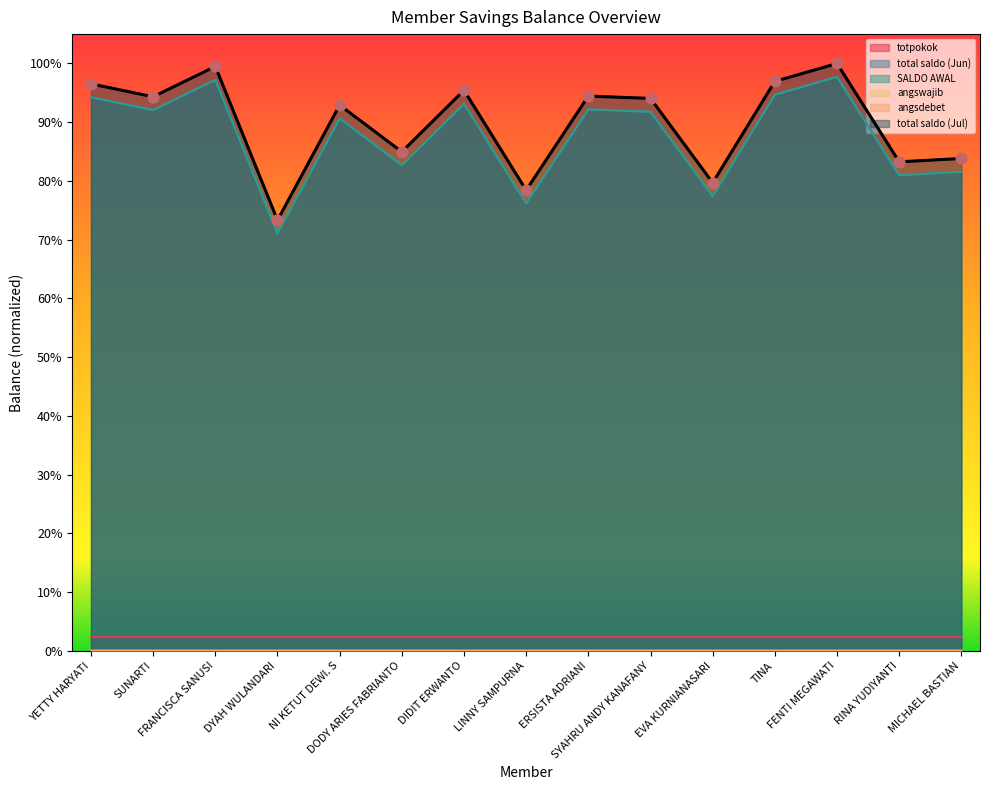

At how many categories does at least one series exceed 0?

15